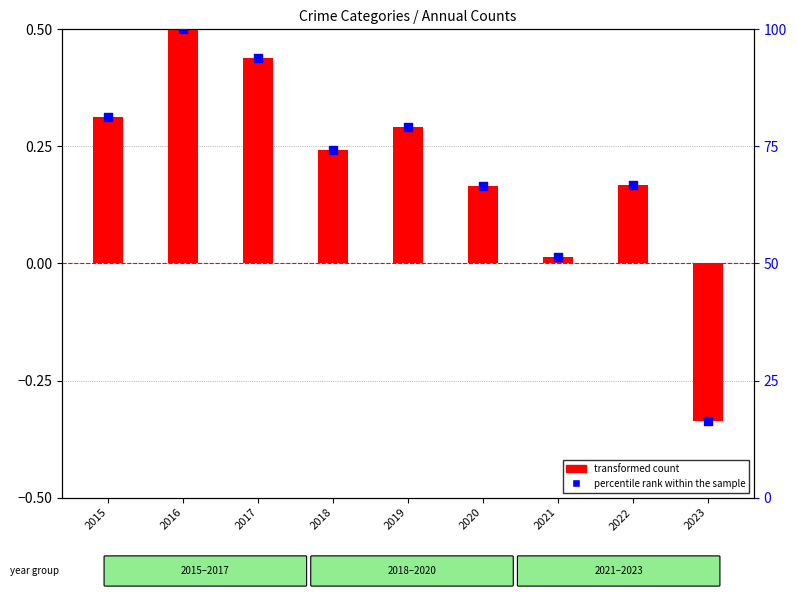

Which series contains the lowest Y value?

transformed count